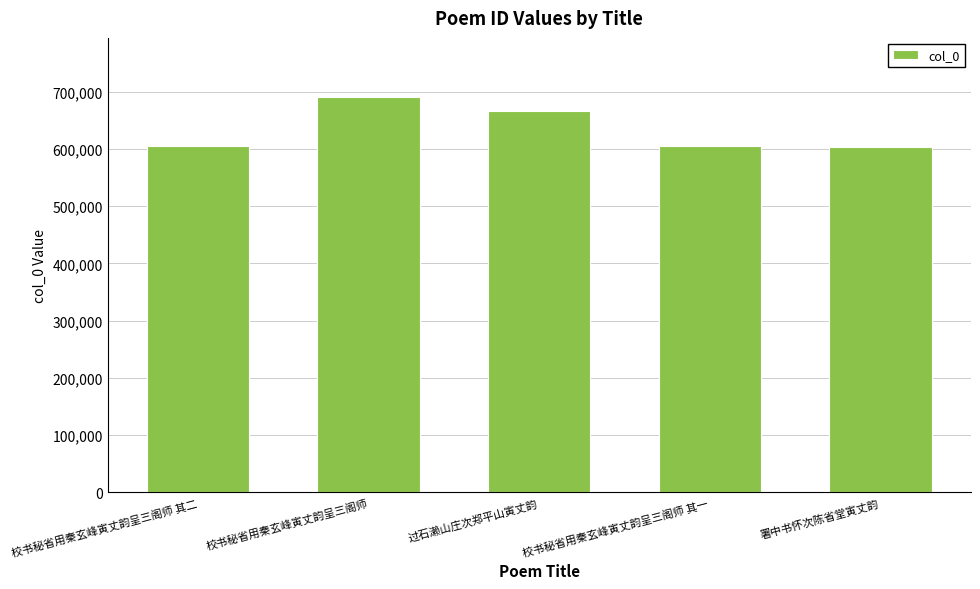

The value at 过石濑山庄次郑平山寅丈韵 is 667205. True or false?

True